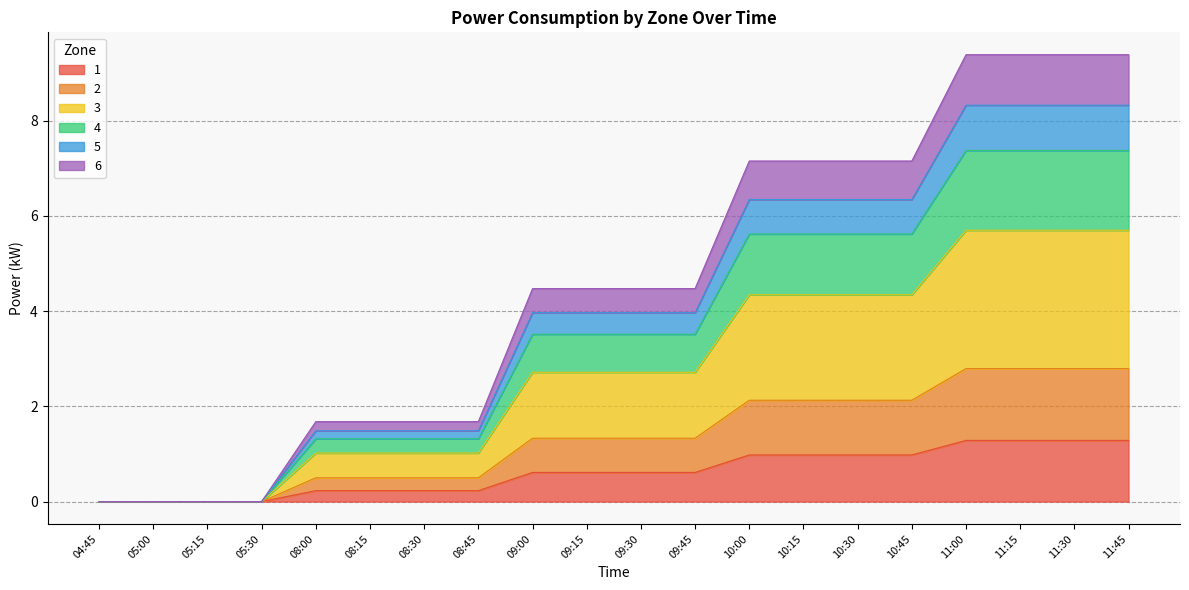

True or false: 1 has a value of 1.3 at 11:00.

True